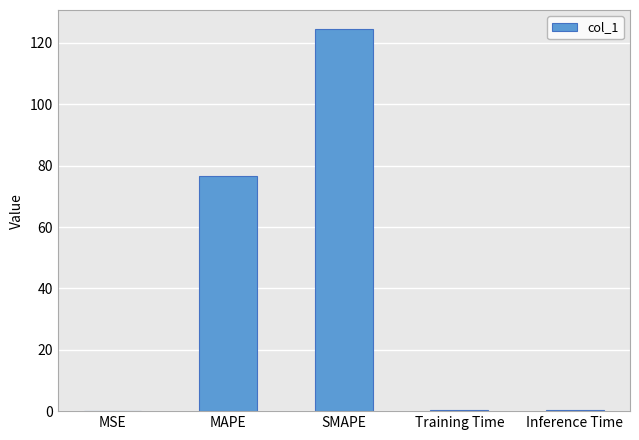

Which has a higher value, MSE or MAPE?

MAPE